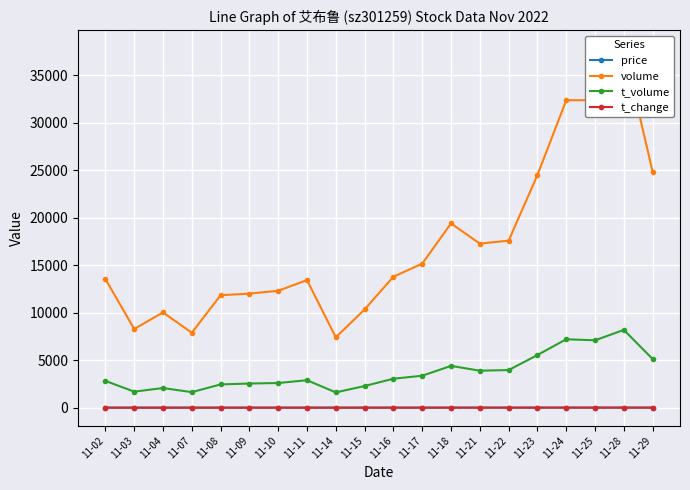

What is the sum of the t_change values at 11-16 and 11-18?

11.1